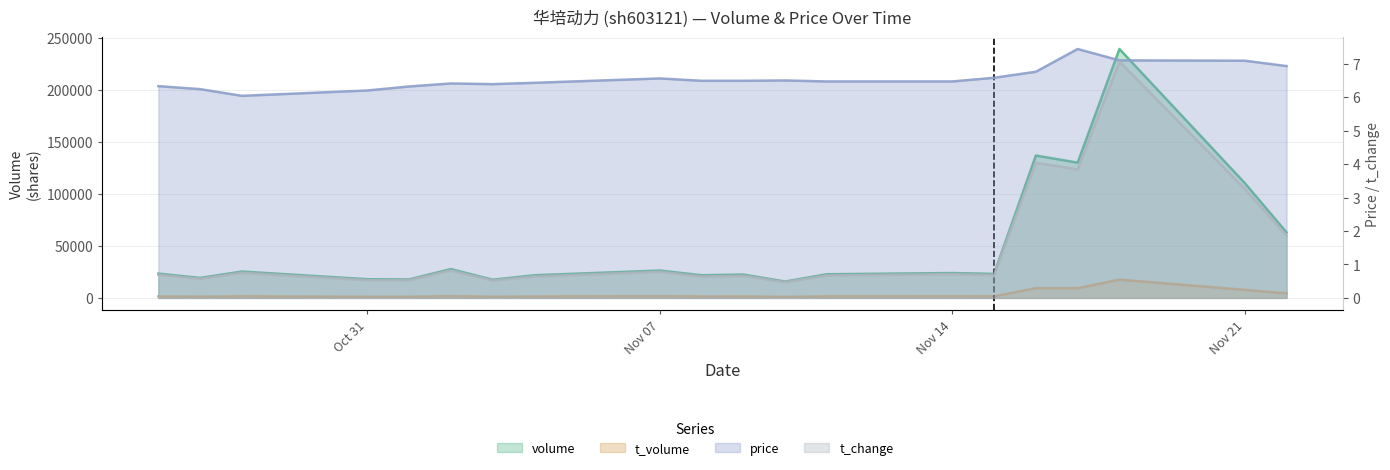

What is the smallest value displayed?

0.5